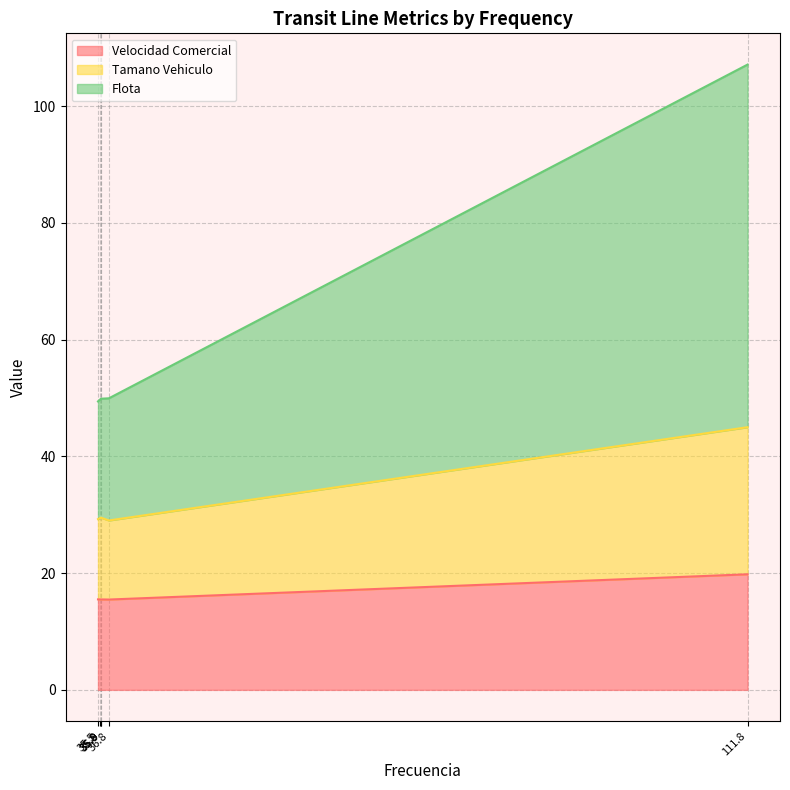

List the series in order of their peak value, highest first.

Flota, Tamano Vehiculo, Velocidad Comercial